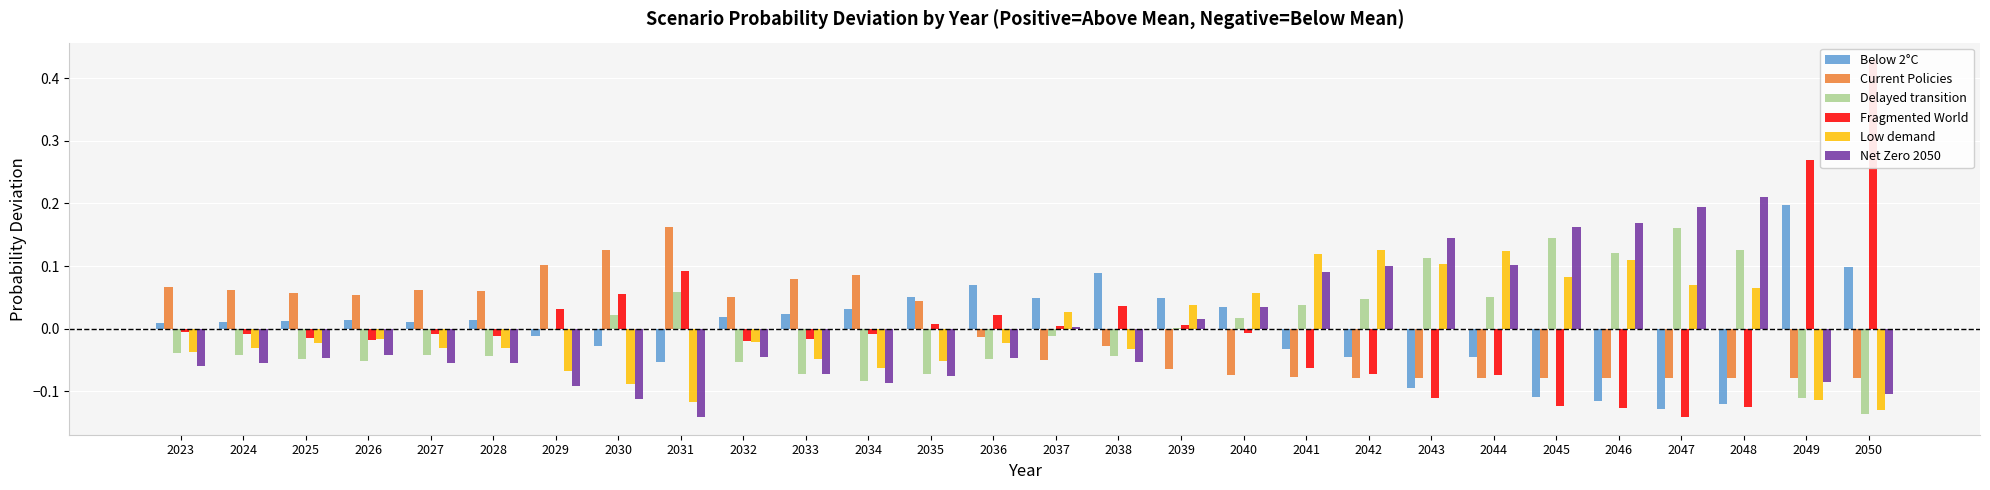

How many negative values does the Low demand series have?

17